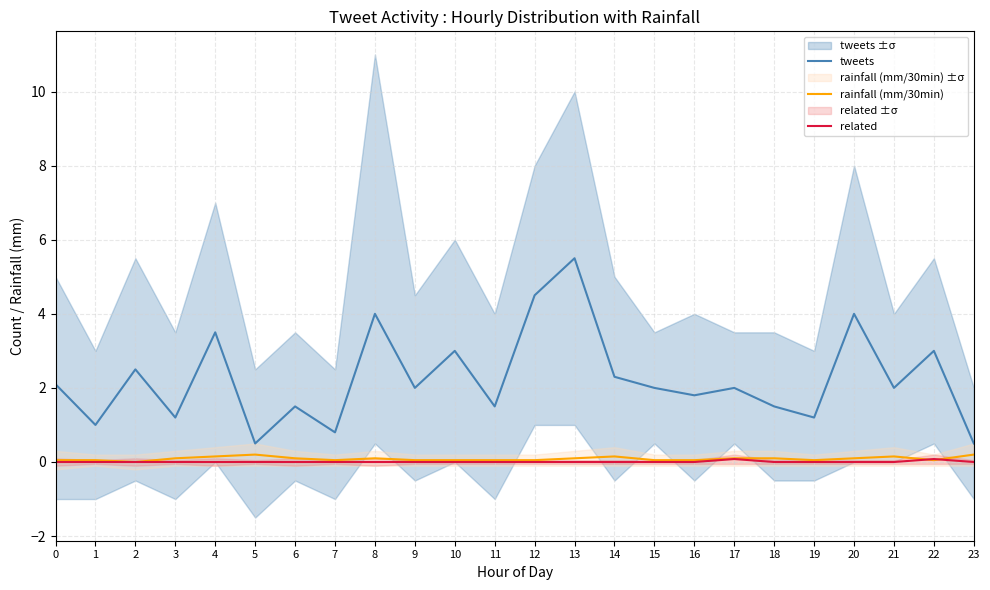

True or false: rainfall (mm/30min) has a value of 0.0 at 12.

False